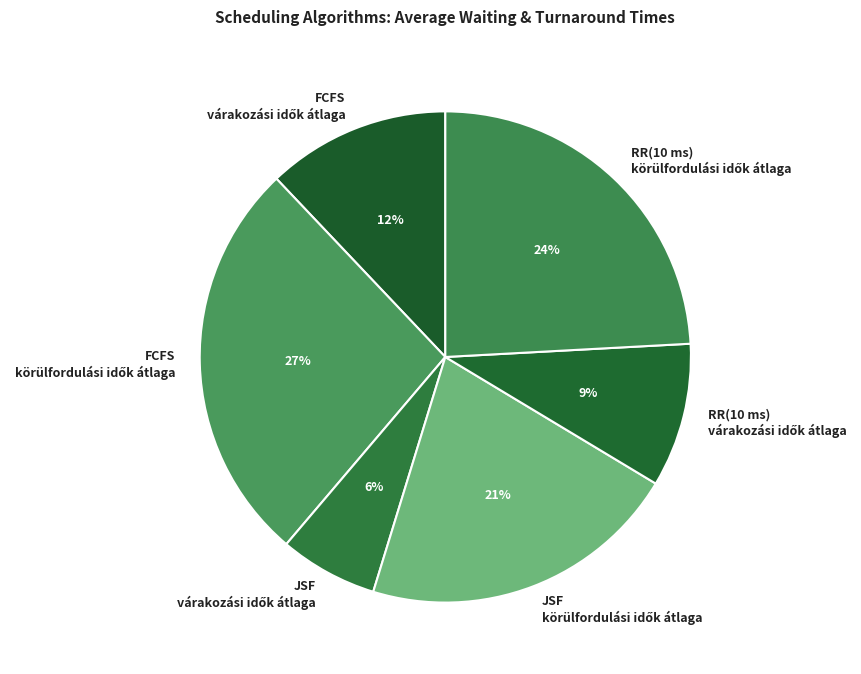

To the nearest percent, what is the average slice percentage?

17%